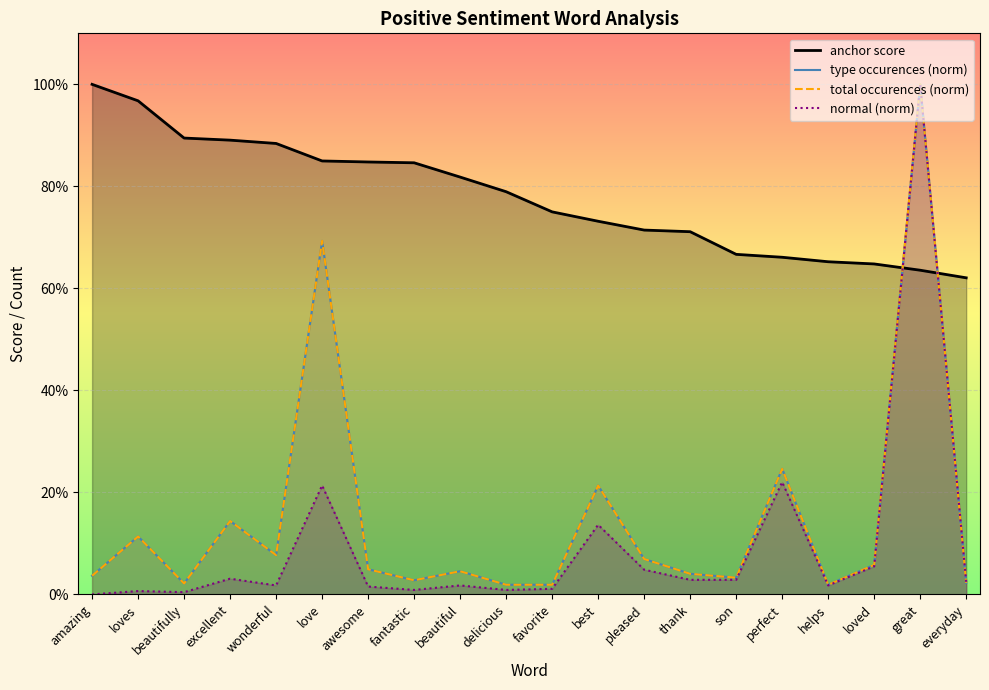

True or false: type occurences (norm) has more than 2 points higher than both neighbors.

True